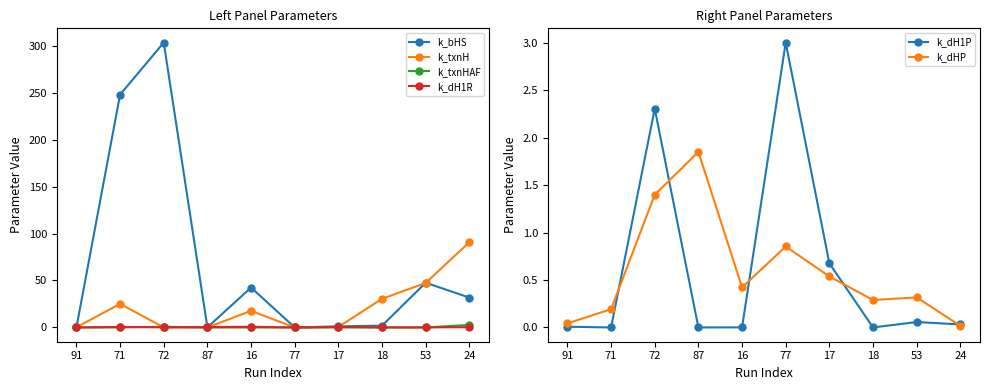

What is the maximum value shown in the chart?

303.2